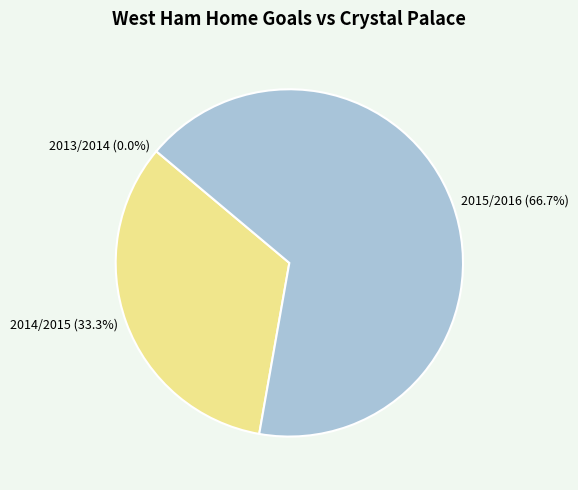

Combined, do 2014/2015 (33.3%) and 2015/2016 (66.7%) account for over 50%?

Yes